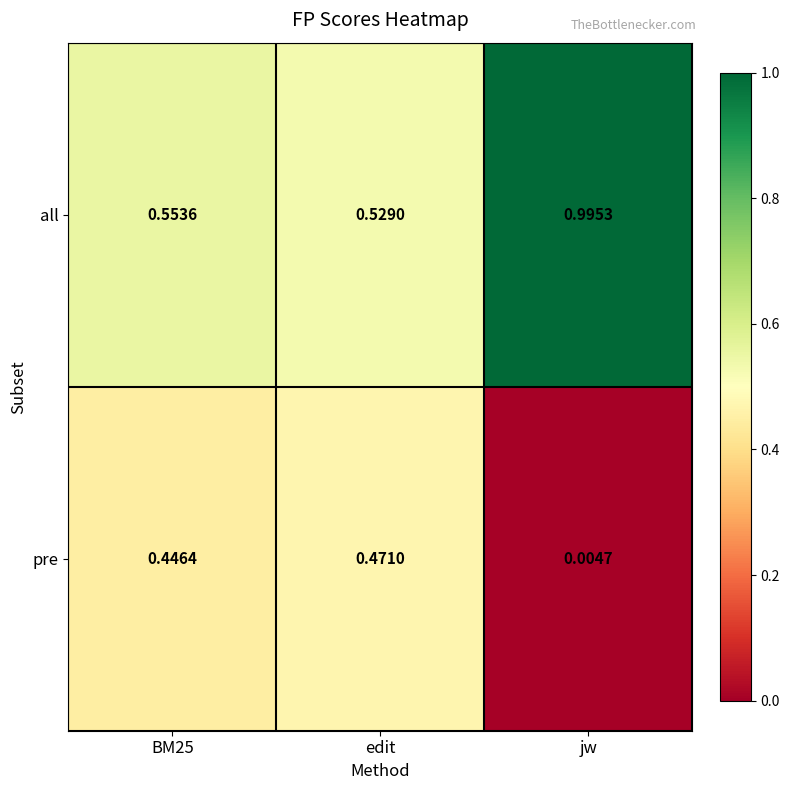

At which label is pre closest to 0?

jw